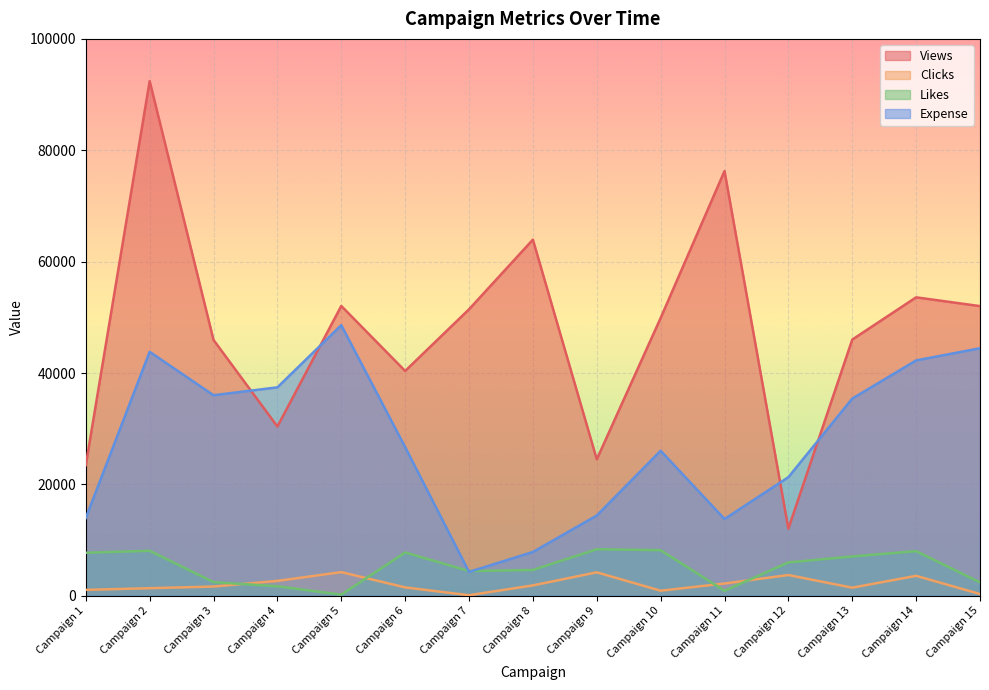

How many lines are shown in the chart?

4